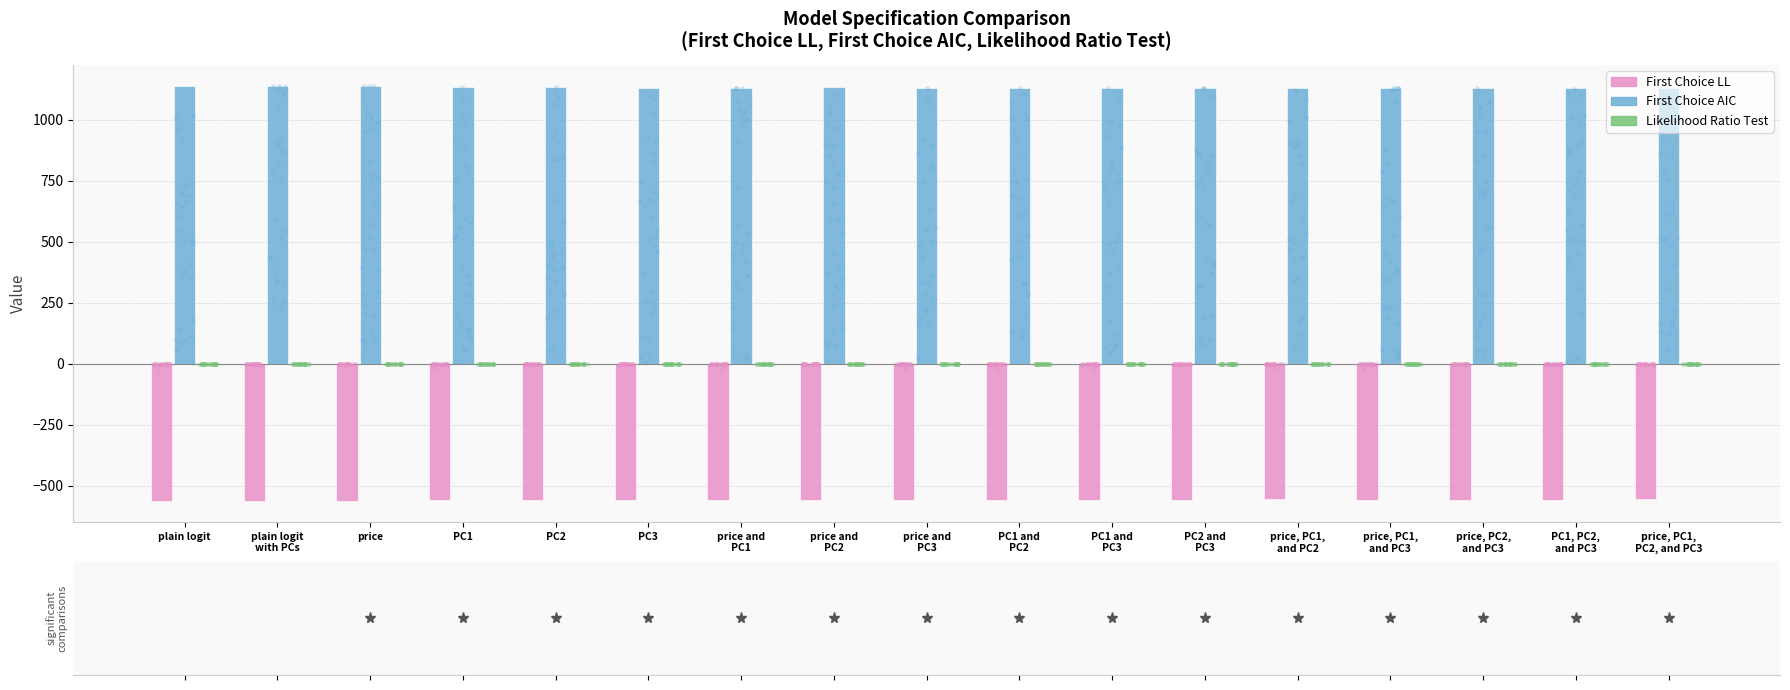

At which category is the sum across all series the highest?

plain logit
with PCs